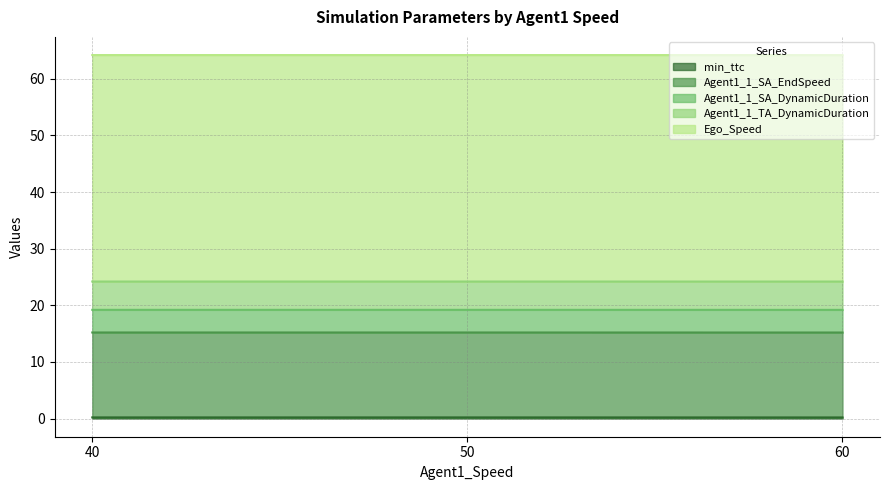

Count the number of data series in this chart.

6